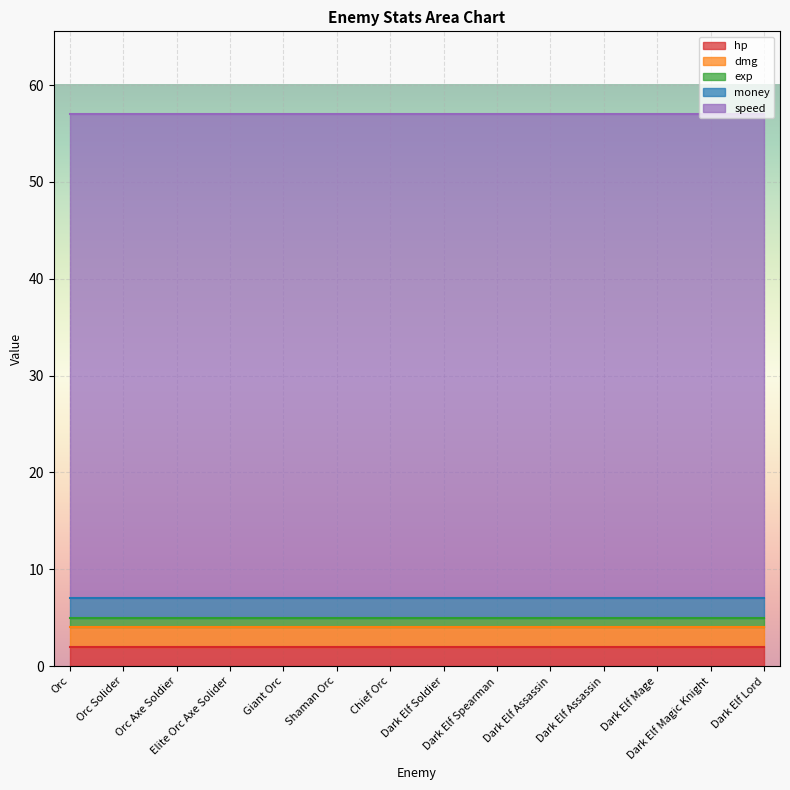

At which category is the sum across all series the highest?

Orc